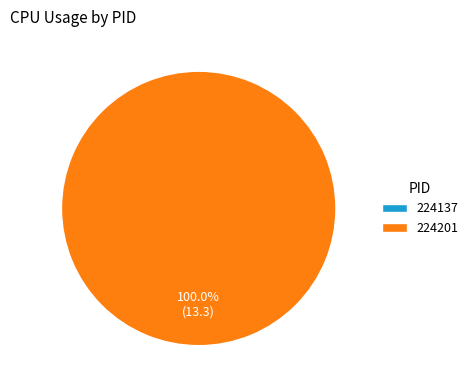

To the nearest percent, what is the difference between the largest and smallest slice percentages?

100%